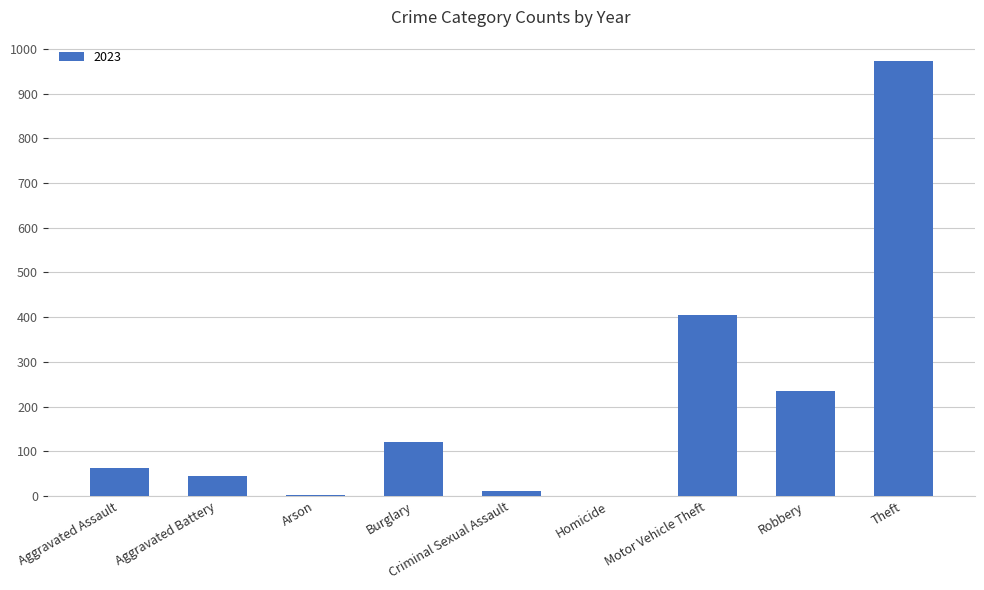

Which category has the highest value across all series?

Theft